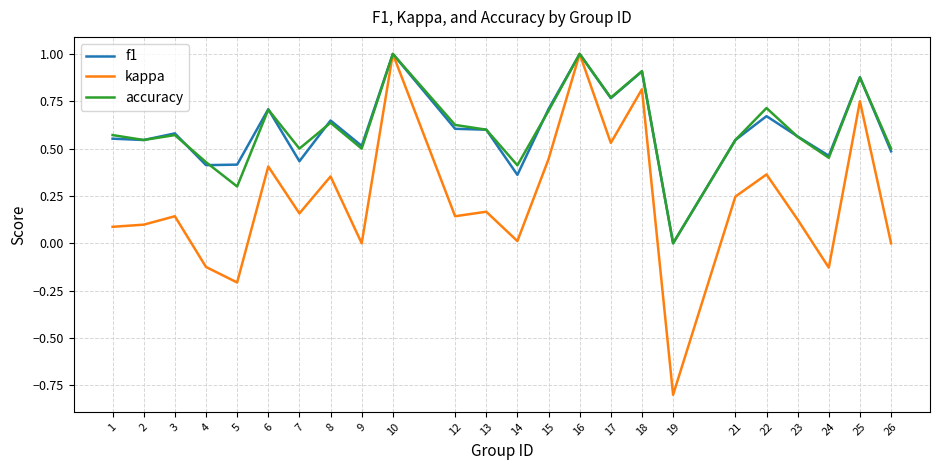

Which category has the lowest value in the accuracy series?

19